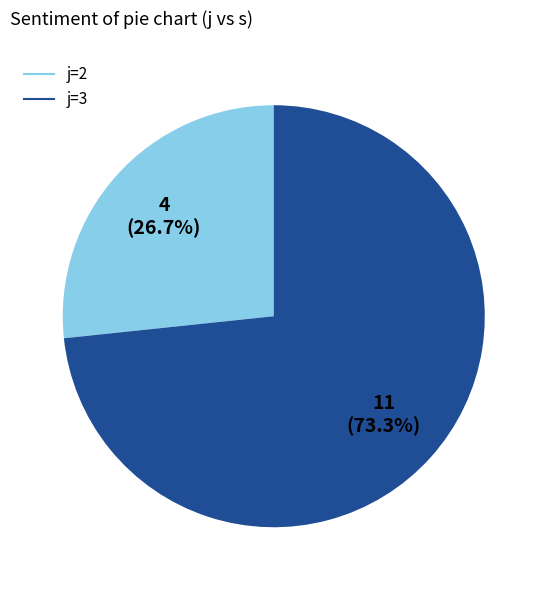

Count the number of slices in the pie.

2